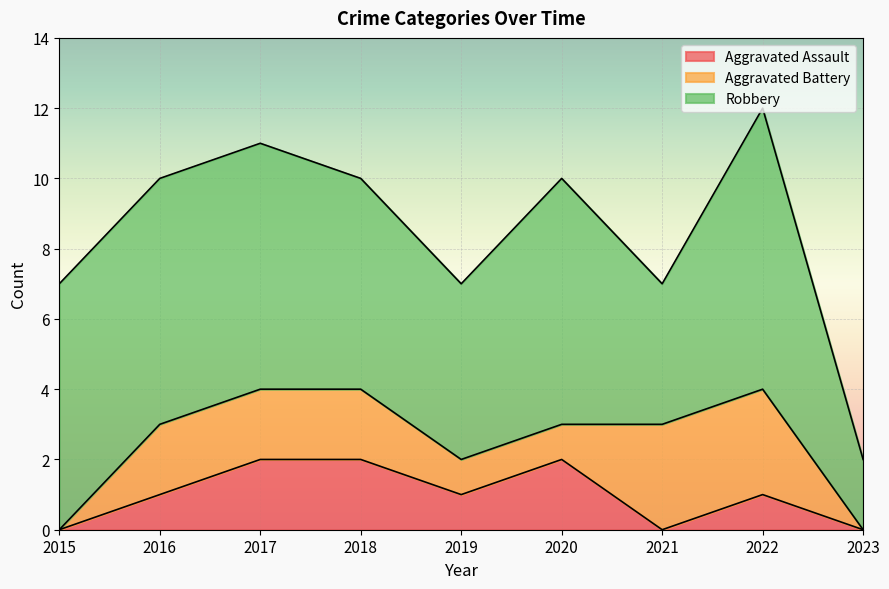

True or false: Aggravated Assault and Robbery intersect in this chart.

False